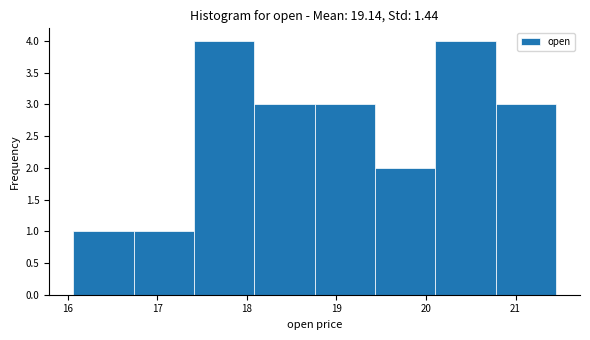

Reading left to right, transcribe this chart: for each bar, give the range it covers on the x-axis and its height. Neither the bar edges nor the heights are printed on the chart, so give them approximately, as read against the axes.

16.1 to 16.7: 1
16.7 to 17.4: 1
17.4 to 18.1: 4
18.1 to 18.8: 3
18.8 to 19.4: 3
19.4 to 20.1: 2
20.1 to 20.8: 4
20.8 to 21.5: 3